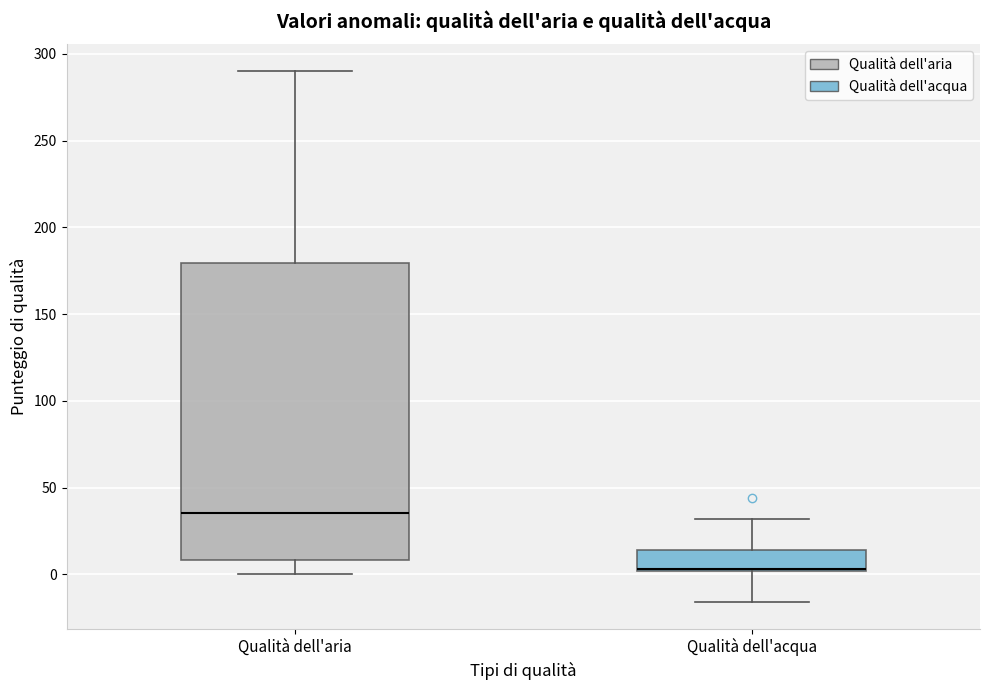

Where does the upper whisker of the box for Qualità dell'aria end on the y-axis? The values are not printed on the chart, so give them approximately, as read against the axis.

290